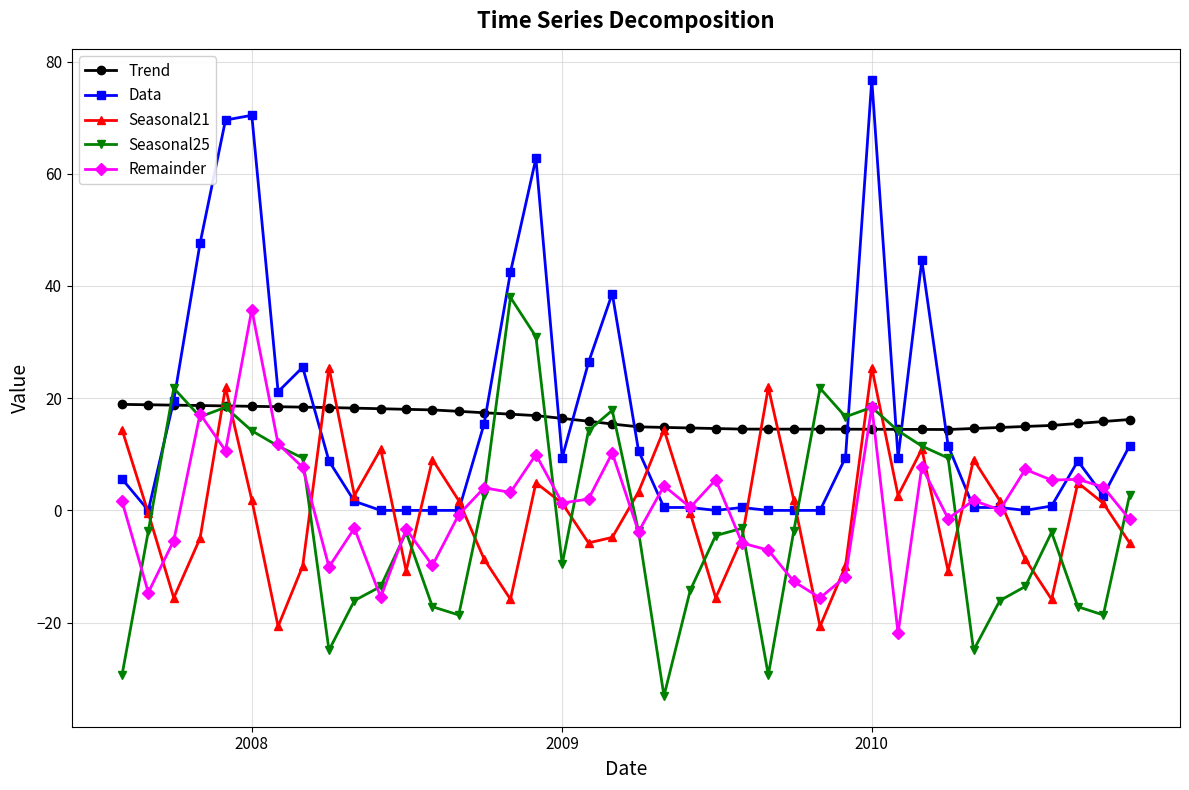

What is the value of the Seasonal25 point at the 3rd from the left?

21.8